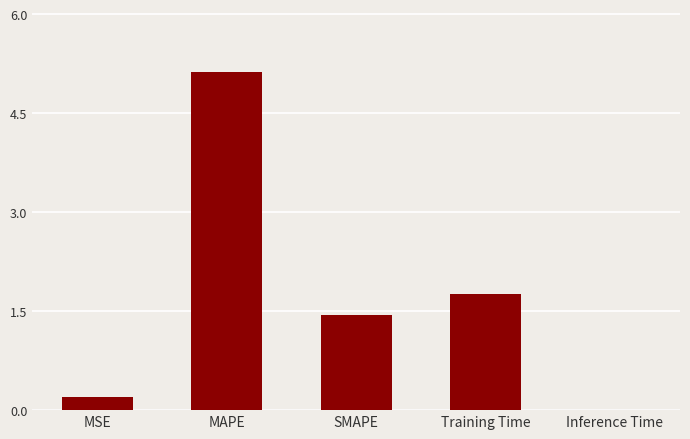

Where is the data nearest to the value 2?

Training Time